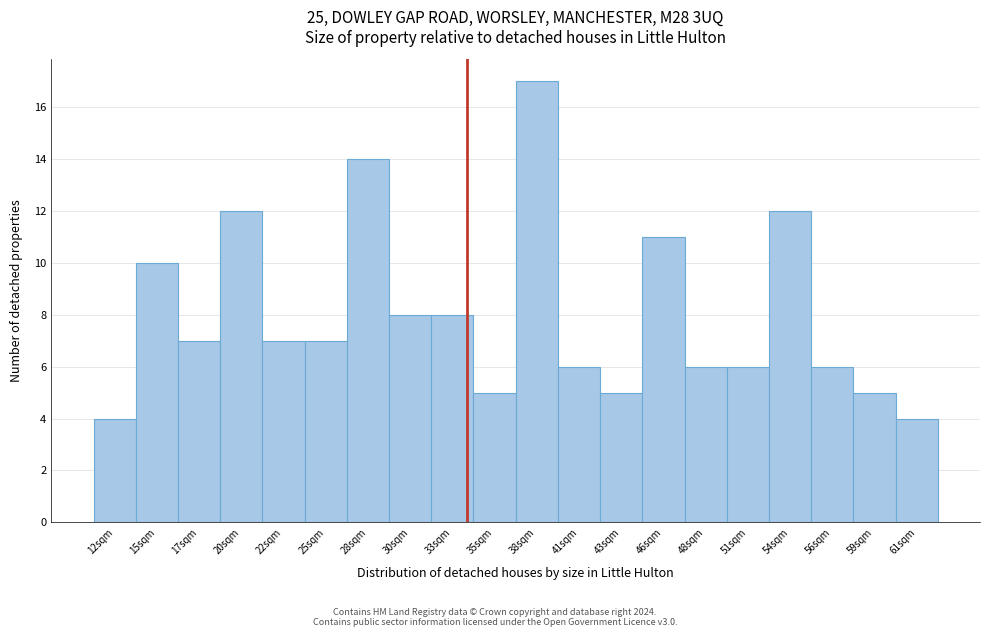

Reading right to left, transcribe all the data shown in this chart.

4	5	6	12	6	6	11	5	6	17	5	8	8	14	7	7	12	7	10	4